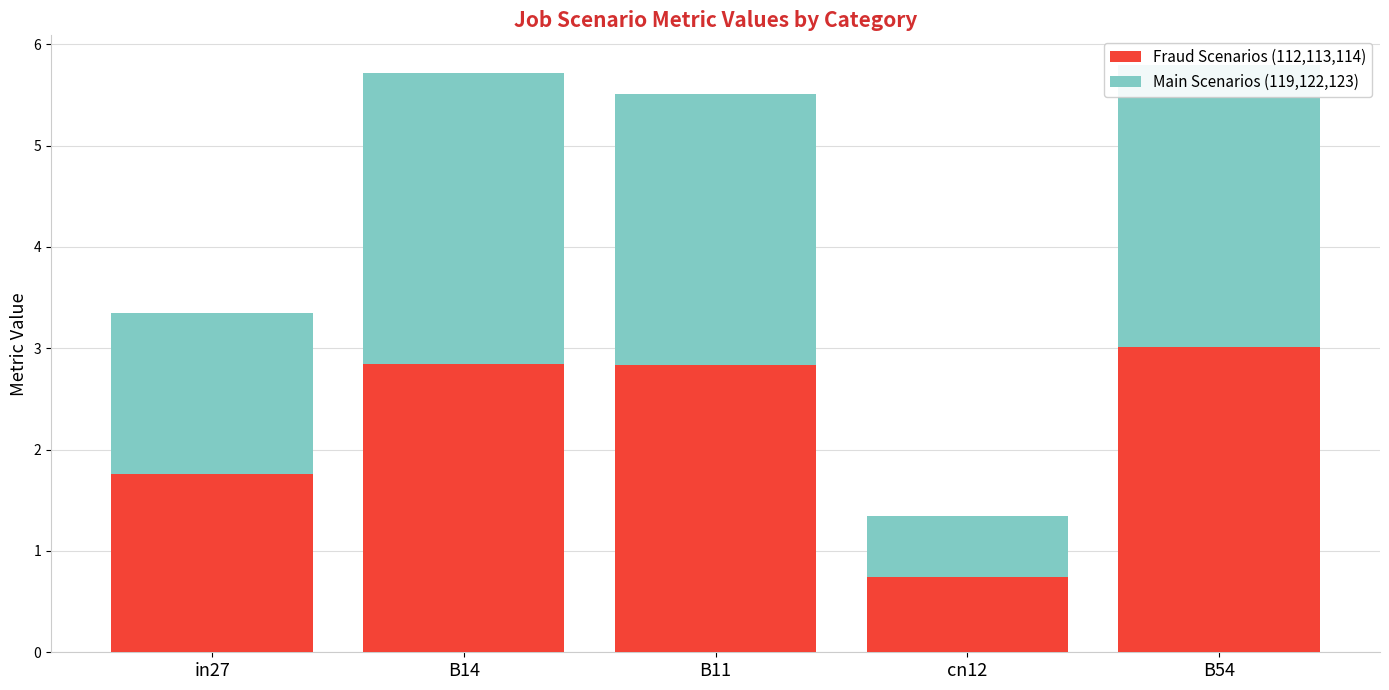

Is it true that Fraud Scenarios (112,113,114) equals 3.0 at B54?

True